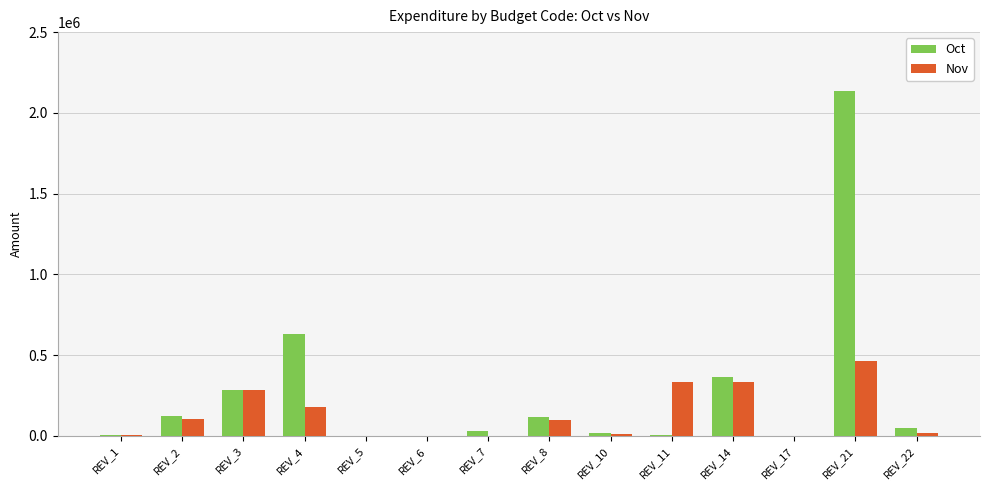

Count the number of data series in this chart.

2